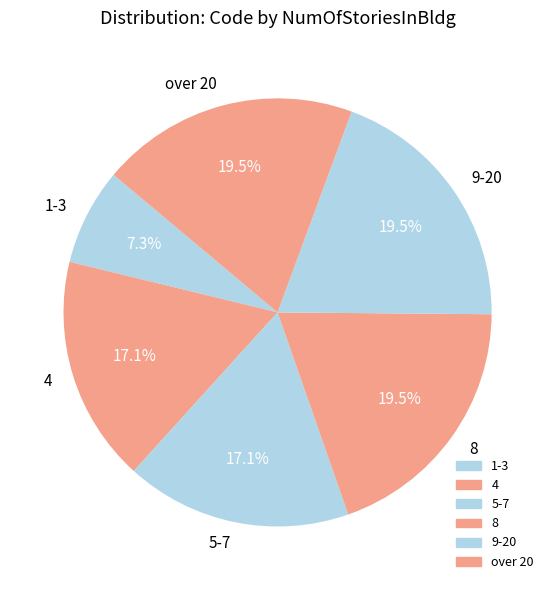

What is the ratio of the value at 5-7 to the value at 8?

0.9